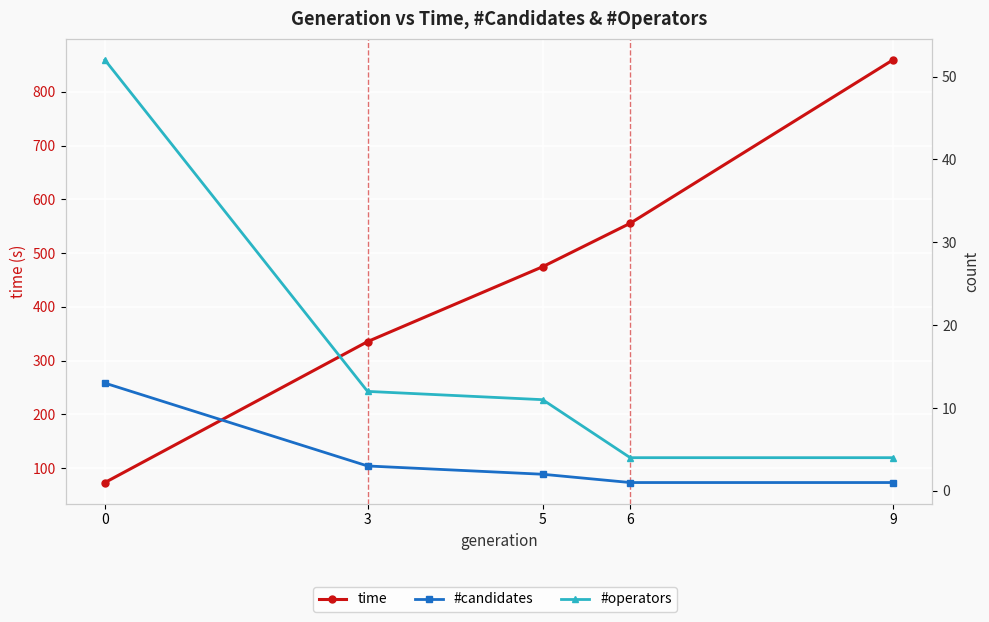

True or false: #operators has more than 0 points higher than both neighbors.

False